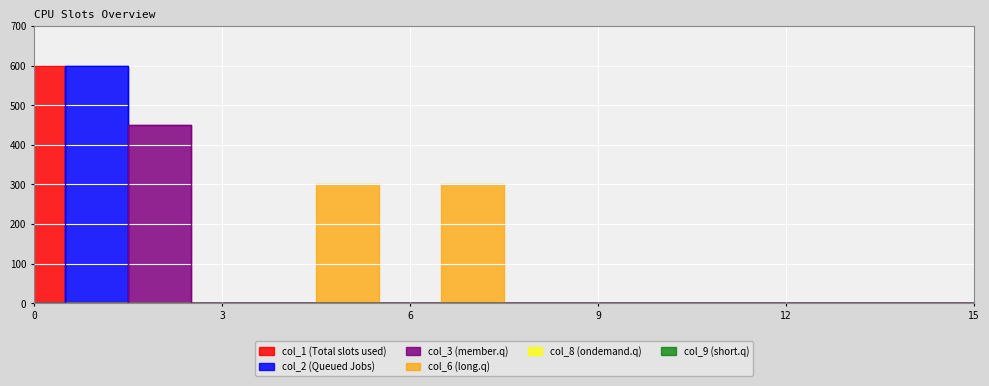

What is the sum of all col_2 values?

600